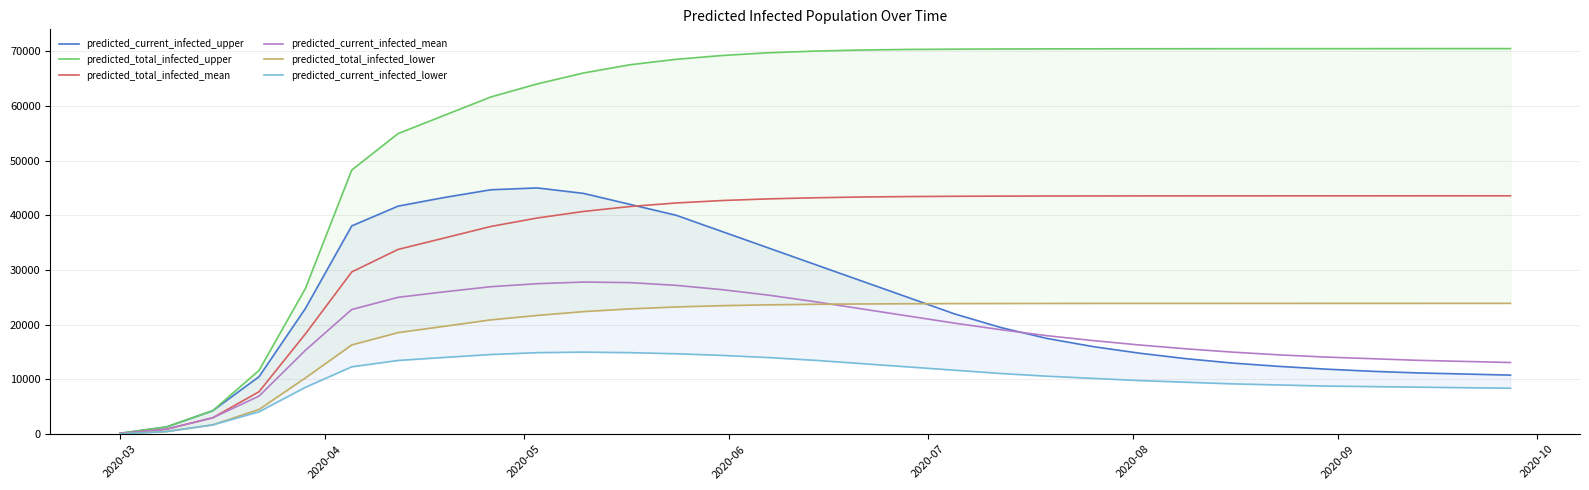

How many data points in predicted_current_infected_upper are above 19500?

15